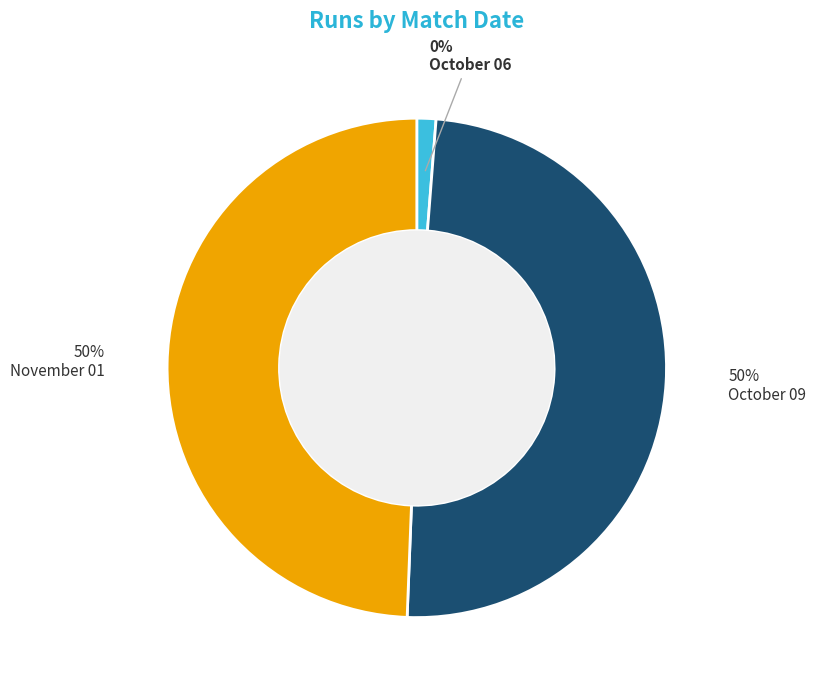

What is the smallest slice in the pie chart?

October 06